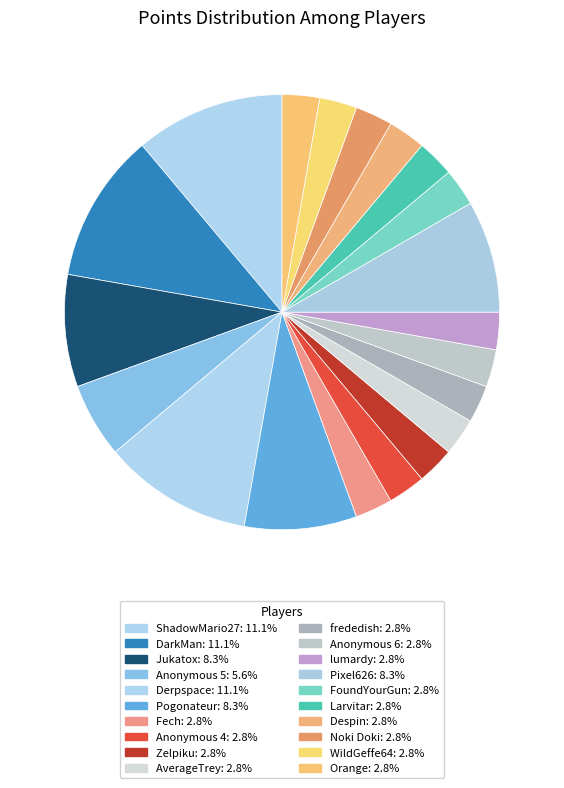

To the nearest percent, what is the difference between the largest and smallest slice percentages?

8%